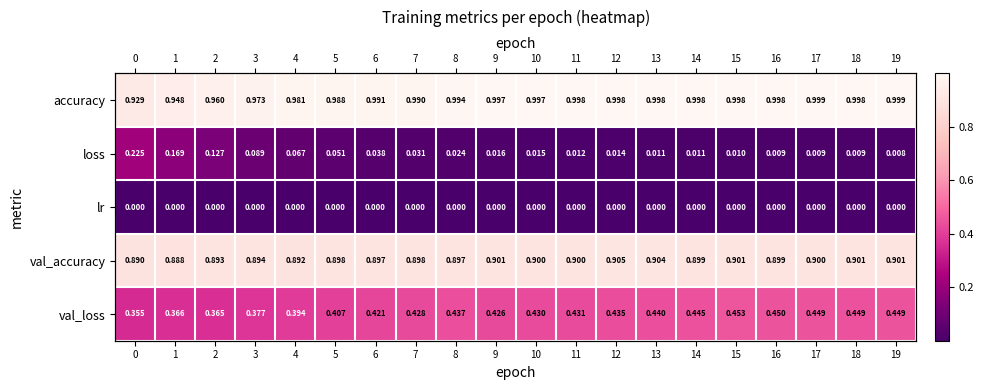

At 4, list the series in order from largest to smallest.

accuracy, val_accuracy, val_loss, loss, lr